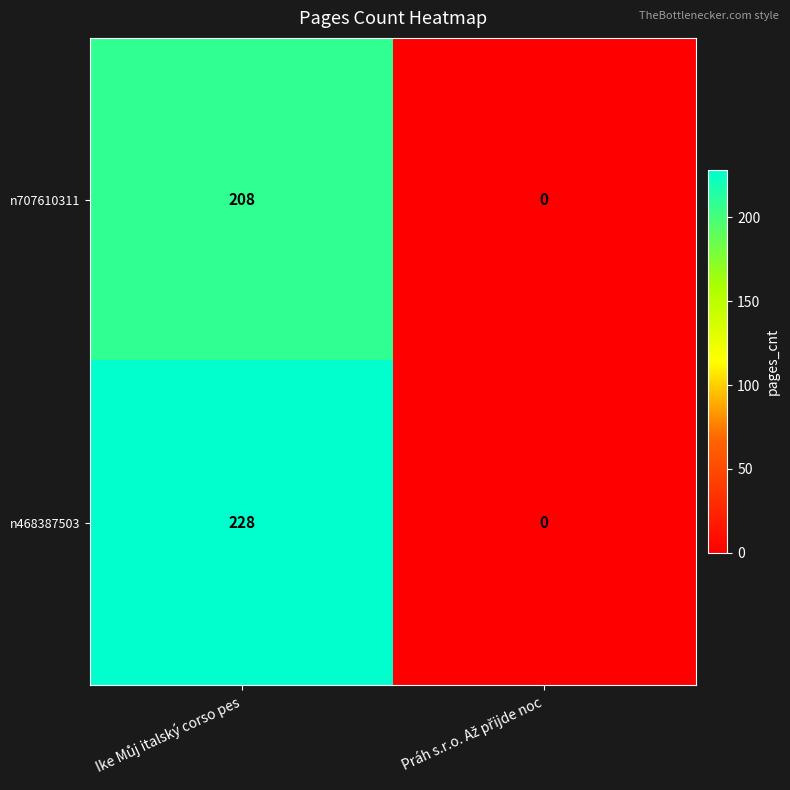

What is the maximum value shown in the chart?

228